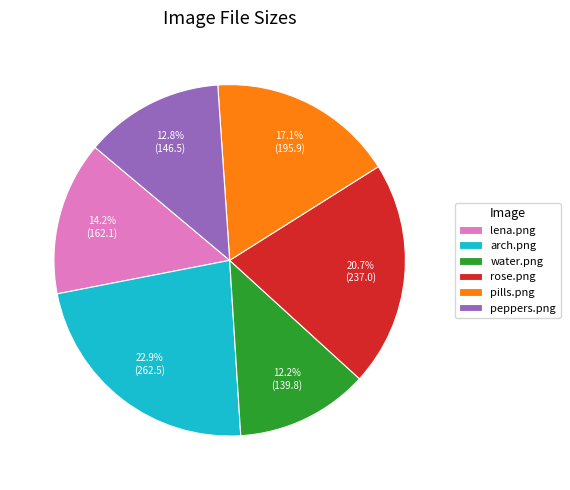

Does rose.png account for over 50% of the chart?

No